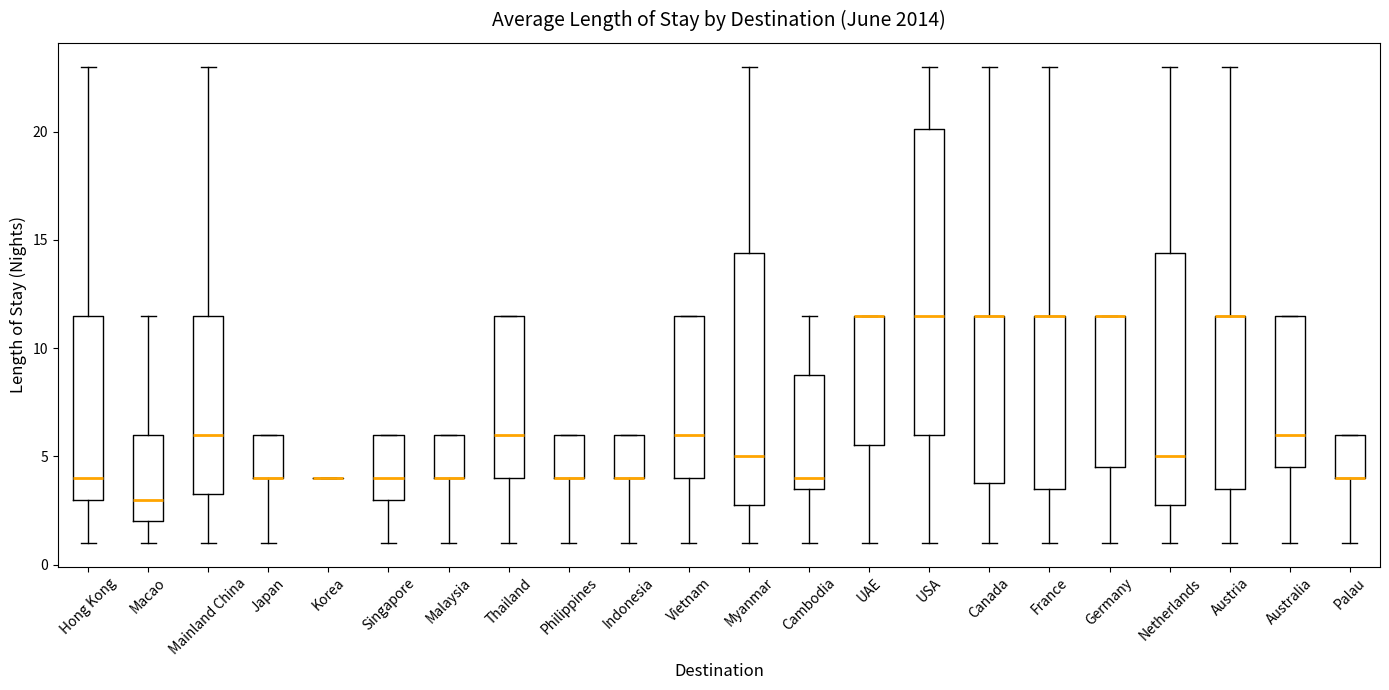

Reading left to right, transcribe this box plot: for each box, give where its median line is, the range the box spans, and where its two whiskers end, as read against the y-axis. The values are not printed on the chart, so give them approximately, as read against the axis.

Hong Kong: median 4.0, box 3.0 to 11.5, whiskers 1.0 to 23.0
Macao: median 3.0, box 2.0 to 6.0, whiskers 1.0 to 11.5
Mainland China: median 6.0, box 3.5 to 11.5, whiskers 1.0 to 23.0
Japan: median 4.0 (drawn on the box's lower edge), box 4.0 to 6.0, whiskers 1.0 to 6.0
Korea: box collapsed to a line at 4.0, whiskers 4.0 to 4.0
Singapore: median 4.0, box 3.0 to 6.0, whiskers 1.0 to 6.0
Malaysia: median 4.0 (drawn on the box's lower edge), box 4.0 to 6.0, whiskers 1.0 to 6.0
Thailand: median 6.0, box 4.0 to 11.5, whiskers 1.0 to 11.5
Philippines: median 4.0 (drawn on the box's lower edge), box 4.0 to 6.0, whiskers 1.0 to 6.0
Indonesia: median 4.0 (drawn on the box's lower edge), box 4.0 to 6.0, whiskers 1.0 to 6.0
Vietnam: median 6.0, box 4.0 to 11.5, whiskers 1.0 to 11.5
Myanmar: median 5.0, box 3.0 to 14.5, whiskers 1.0 to 23.0
Cambodia: median 4.0, box 3.5 to 9.0, whiskers 1.0 to 11.5
UAE: median 11.5 (drawn on the box's upper edge), box 5.5 to 11.5, whiskers 1.0 to 11.5
USA: median 11.5, box 6.0 to 20.0, whiskers 1.0 to 23.0
Canada: median 11.5 (drawn on the box's upper edge), box 4.0 to 11.5, whiskers 1.0 to 23.0
France: median 11.5 (drawn on the box's upper edge), box 3.5 to 11.5, whiskers 1.0 to 23.0
Germany: median 11.5 (drawn on the box's upper edge), box 4.5 to 11.5, whiskers 1.0 to 11.5
Netherlands: median 5.0, box 3.0 to 14.5, whiskers 1.0 to 23.0
Austria: median 11.5 (drawn on the box's upper edge), box 3.5 to 11.5, whiskers 1.0 to 23.0
Australia: median 6.0, box 4.5 to 11.5, whiskers 1.0 to 11.5
Palau: median 4.0 (drawn on the box's lower edge), box 4.0 to 6.0, whiskers 1.0 to 6.0